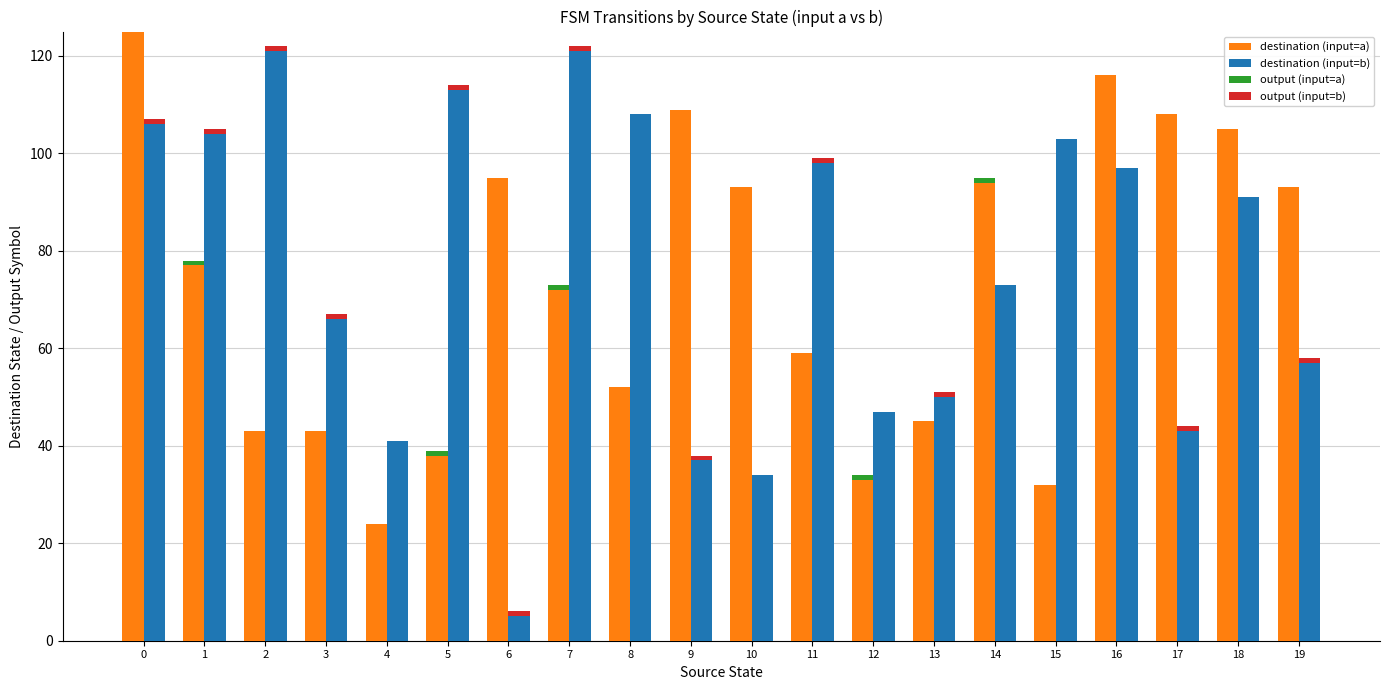

Reading left to right, transcribe all the data shown in this chart.

destination (input=a): 125	77	43	43	24	38	95	72	52	109	93	59	33	45	94	32	116	108	105	93
destination (input=b): 106	104	121	66	41	113	5	121	108	37	34	98	47	50	73	103	97	43	91	57
output (input=a): 0	1	0	0	0	1	0	1	0	0	0	0	1	0	1	0	0	0	0	0
output (input=b): 1	1	1	1	0	1	1	1	0	1	0	1	0	1	0	0	0	1	0	1